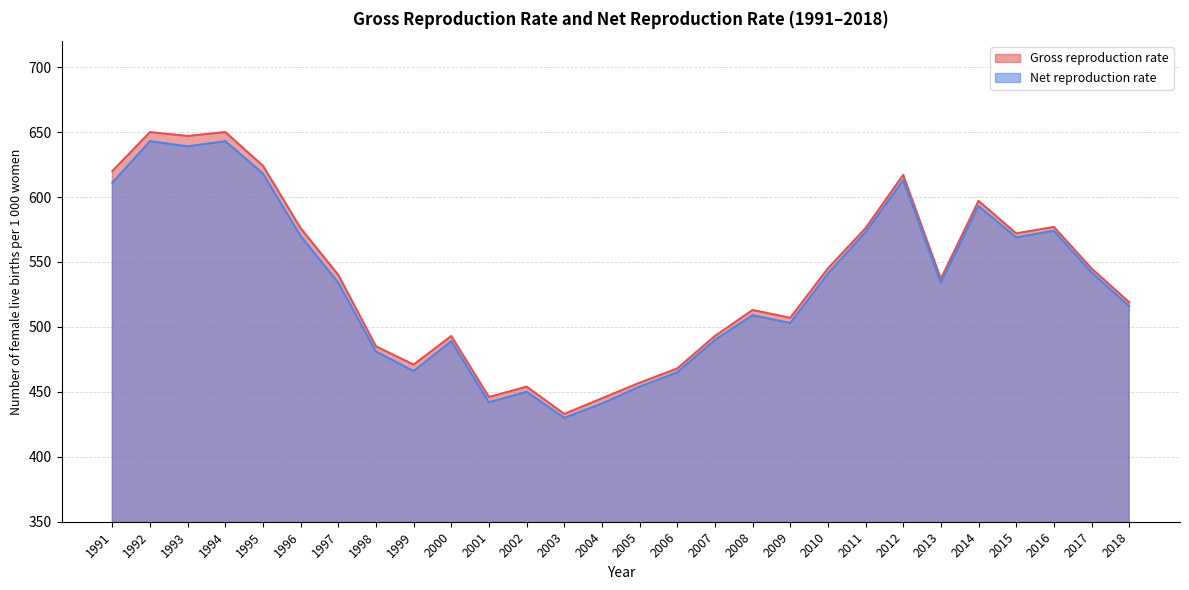

Is it true that Net reproduction rate equals 263 at 1996?

False